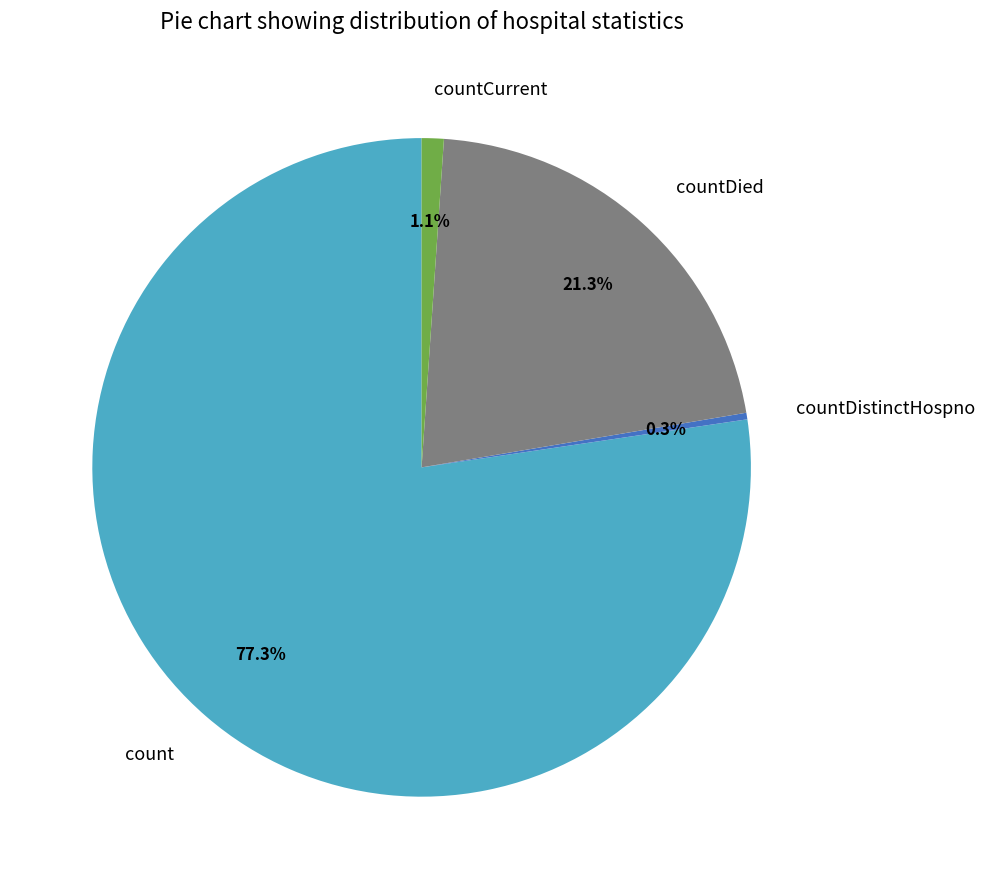

Combined, do countDied and countCurrent account for over 50%?

No